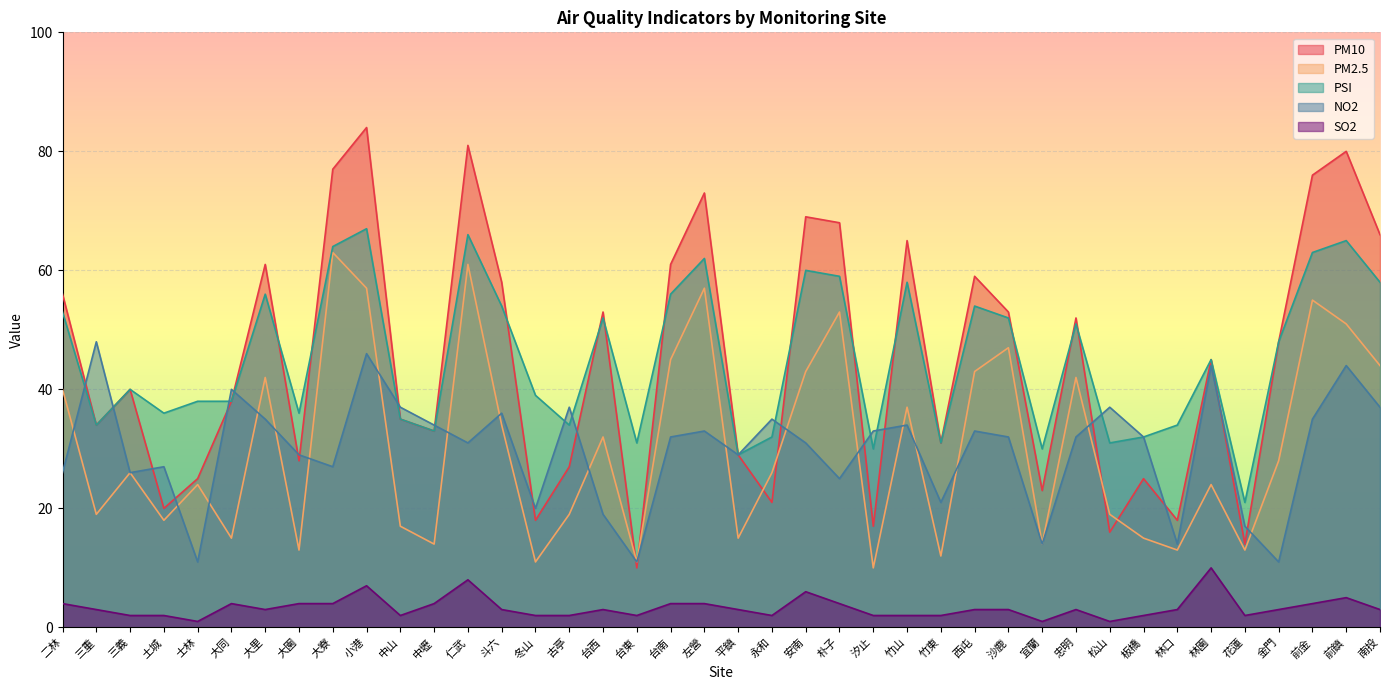

What position from the left is 台南?

19